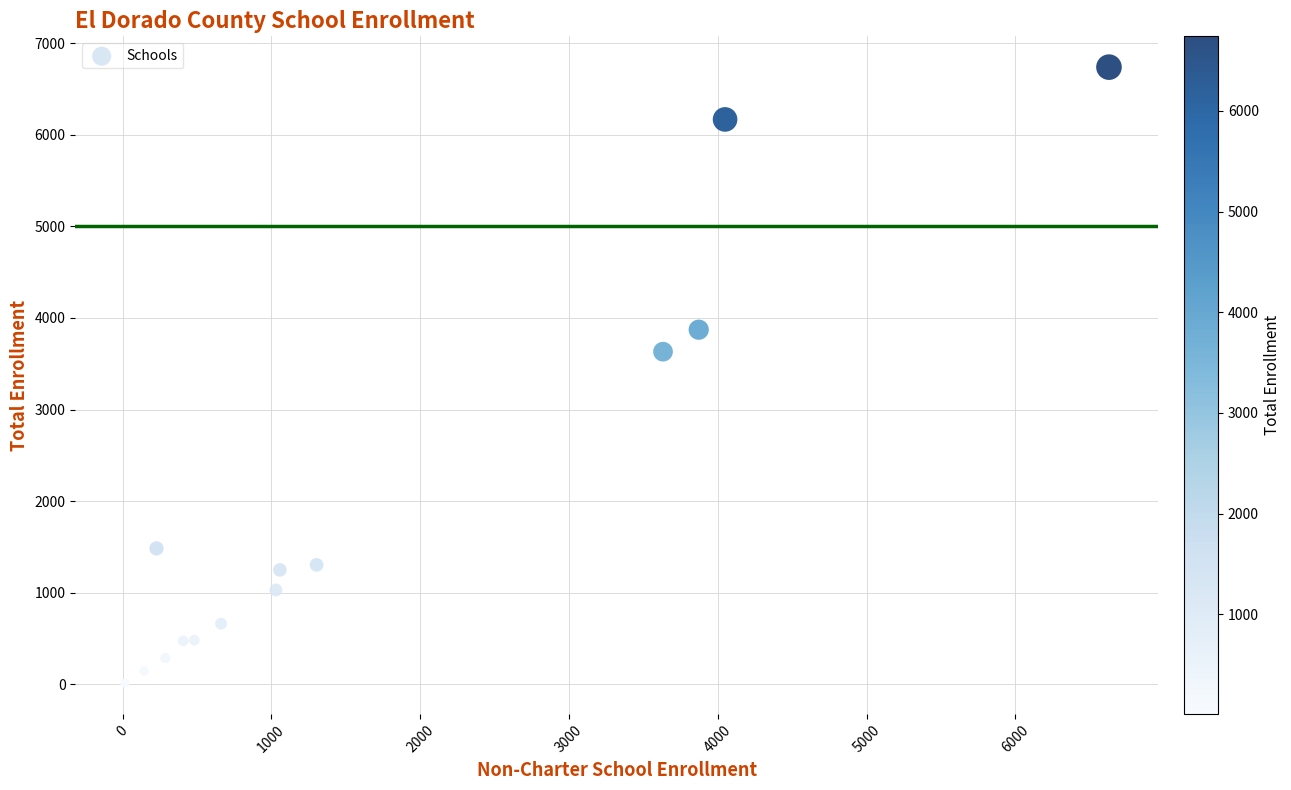

What Y value in the scatter plot is closest to 3376?

3632